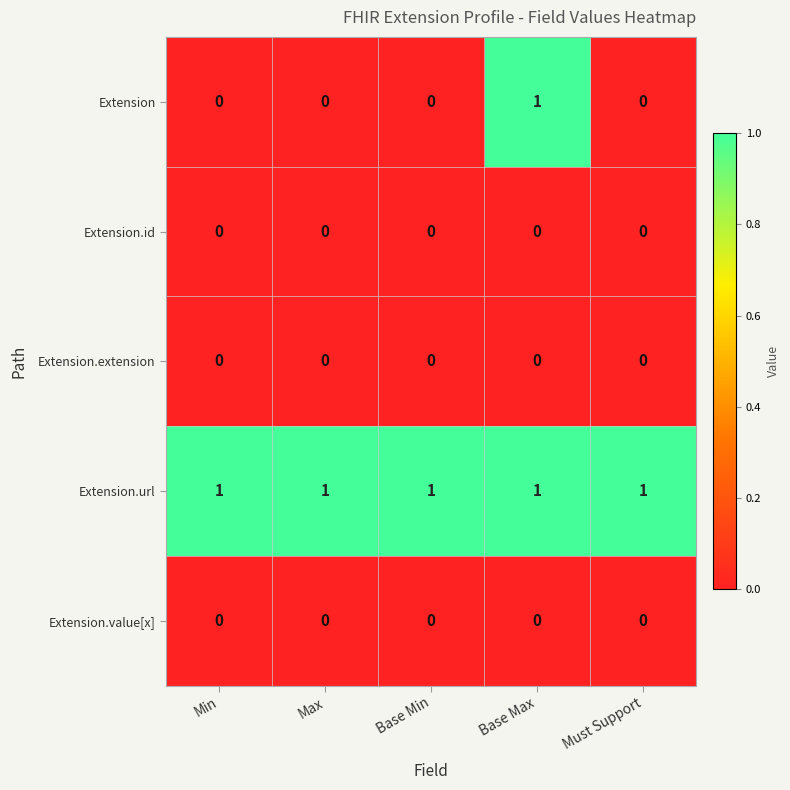

Which series has the largest total across all categories?

Extension.url